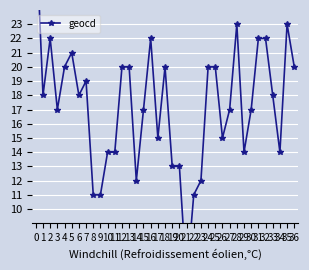

How many points are lower than both their immediate neighbors (excluding endpoints)?

9